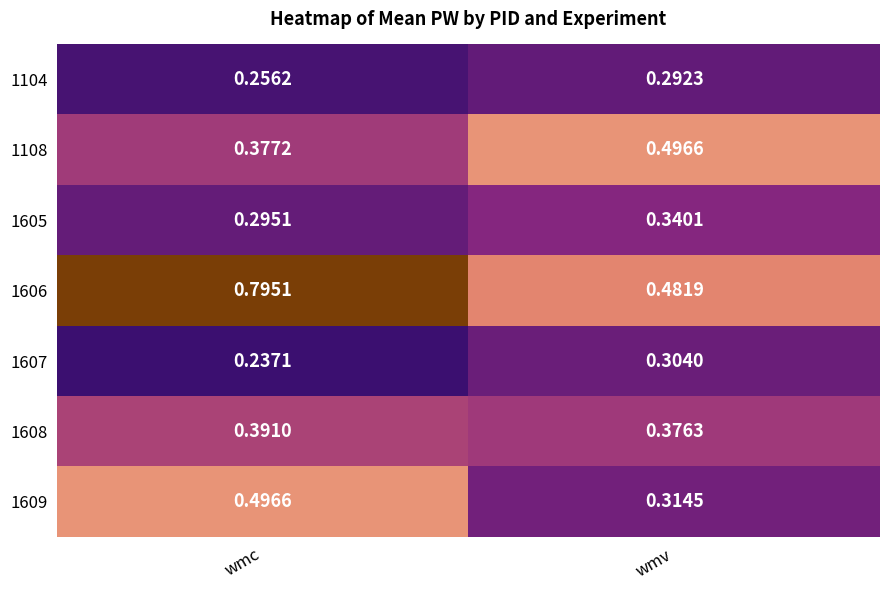

Is the value of 1607 at wmc greater than the value of 1606 at wmc?

No